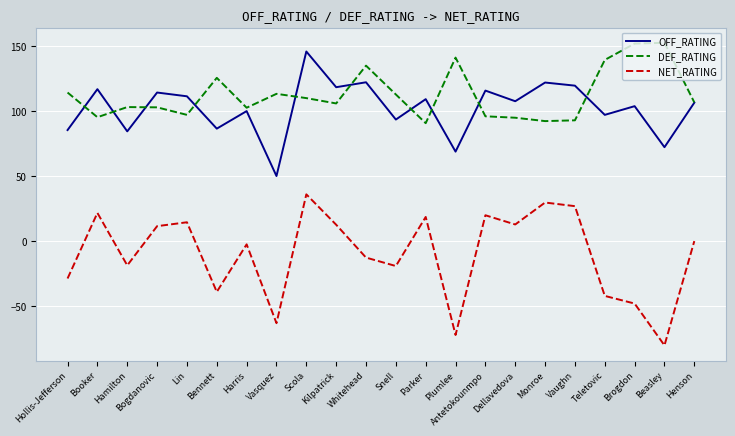

What value does the DEF_RATING series have at Parker?

90.7